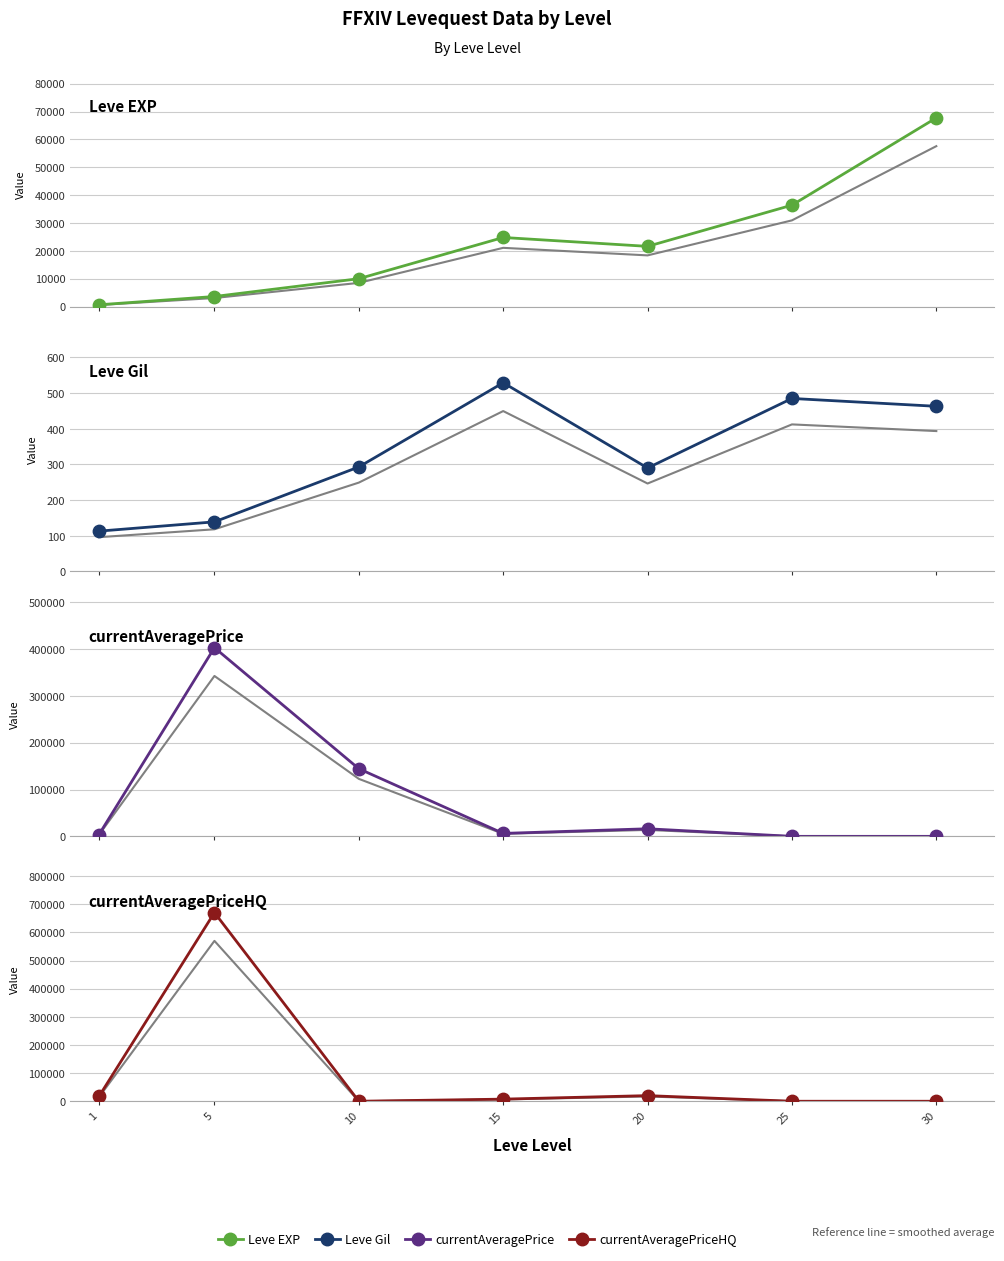

At how many categories does at least one series exceed 255479?

1